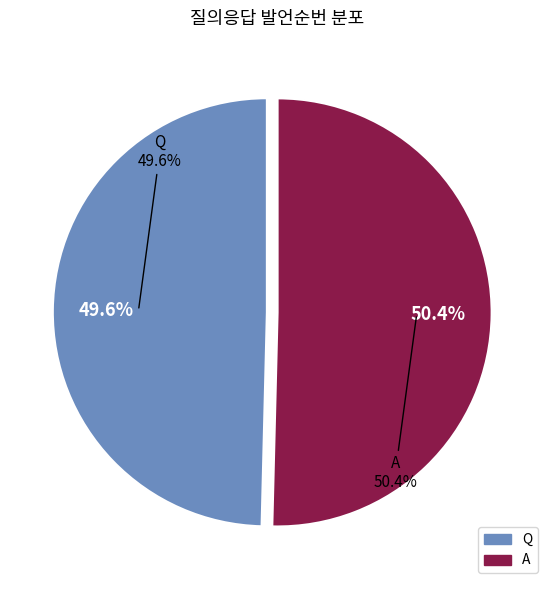

What percentage is the Q slice, to the nearest percent?

50%